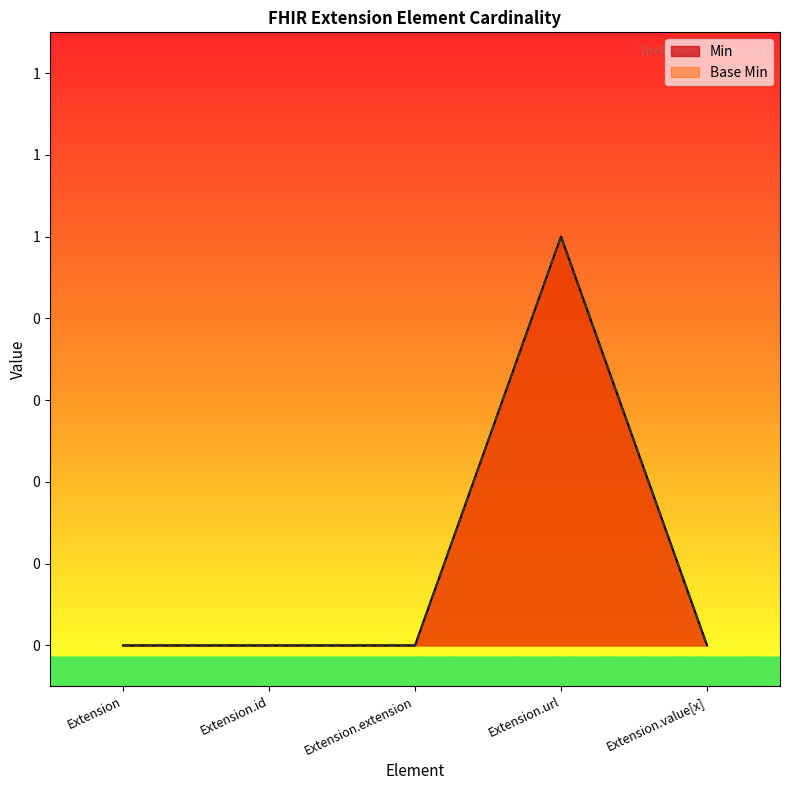

True or false: Min and Base Min intersect in this chart.

False